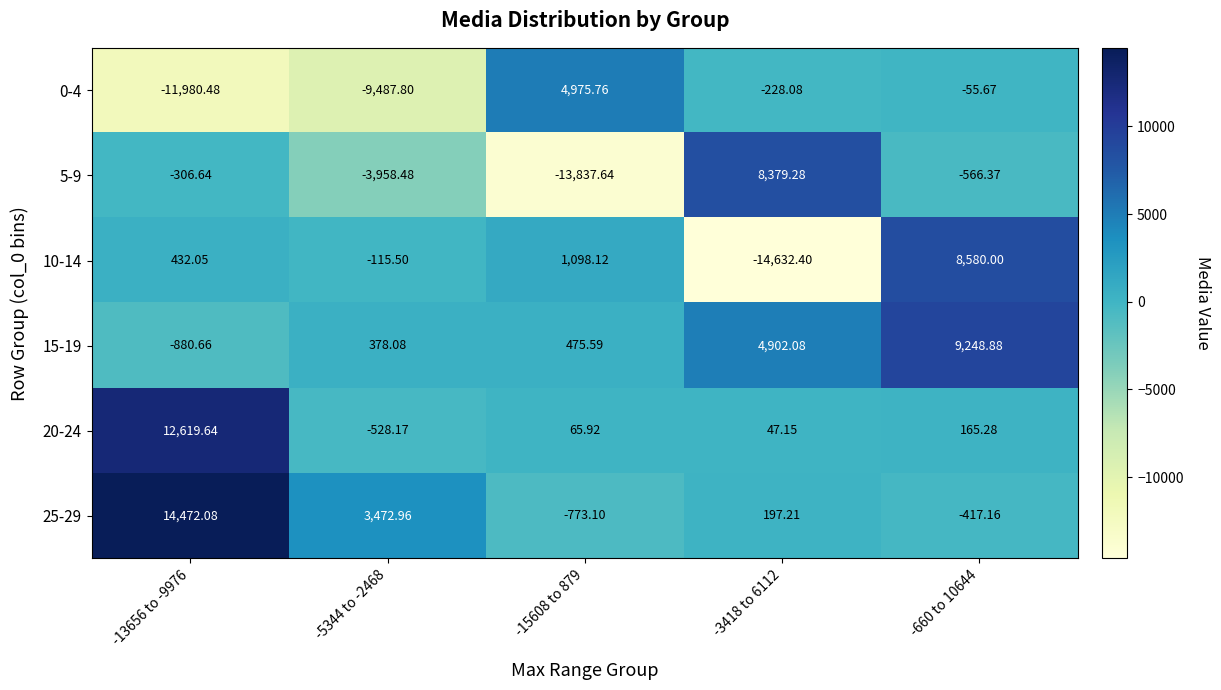

Rank the series at -15608 to 879 from lowest to highest value.

5-9, 25-29, 20-24, 15-19, 10-14, 0-4